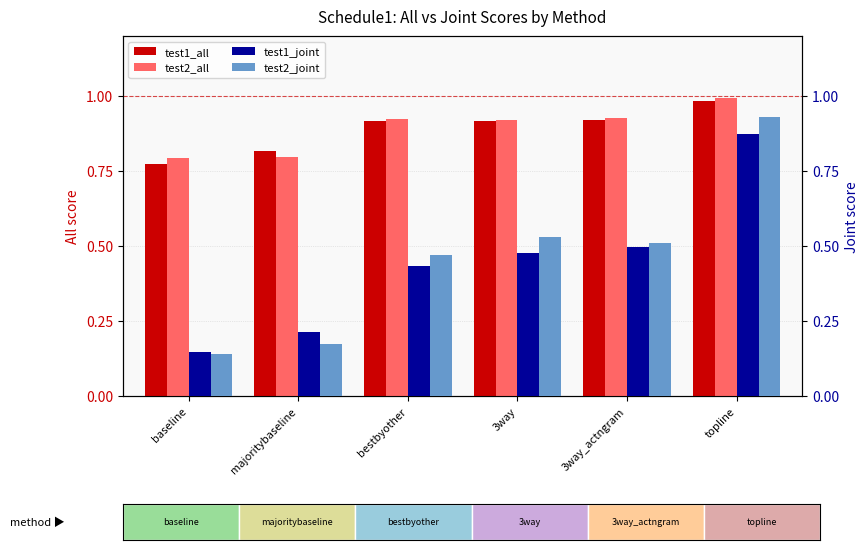

What is the sum of the test2_joint values at 3way and topline?

1.5